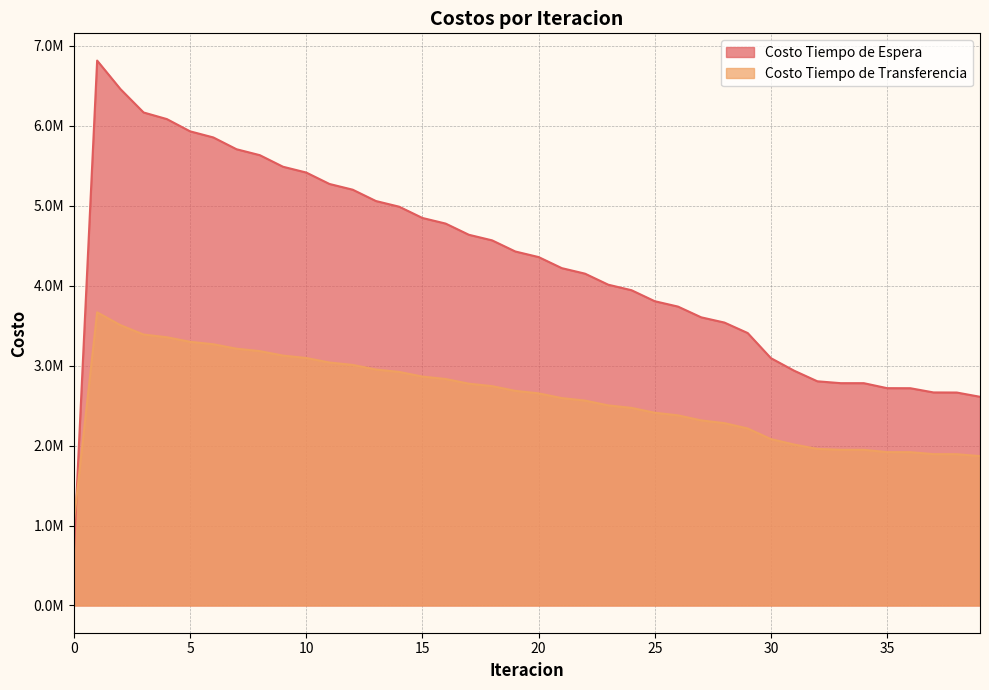

Between 15 and 20, which series saw the biggest shift?

Costo Tiempo de Espera